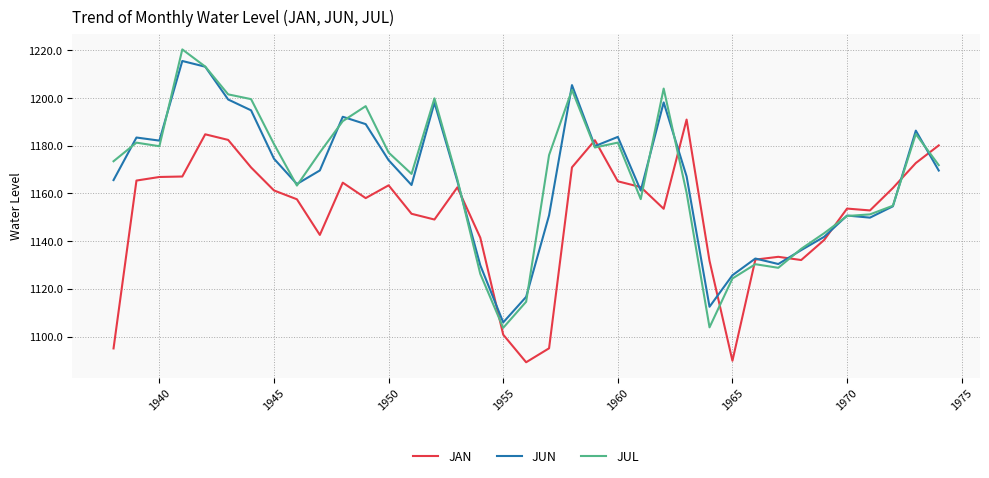

What is the smallest value displayed?

1089.2